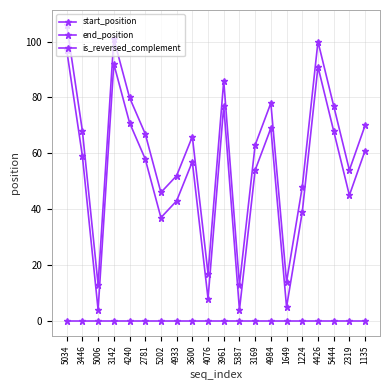

Which series changed the most between 3142 and 4076?

start_position